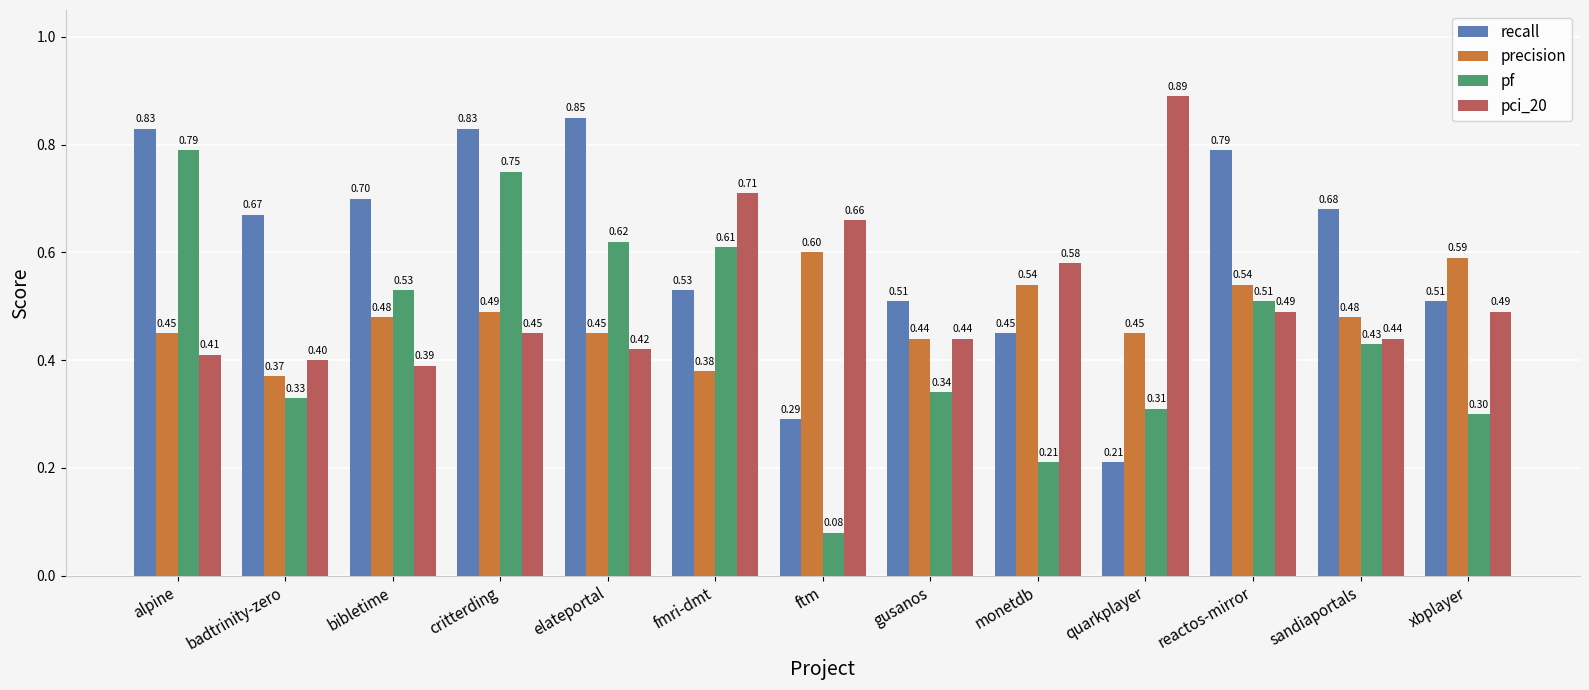

Which series has the largest total across all categories?

recall